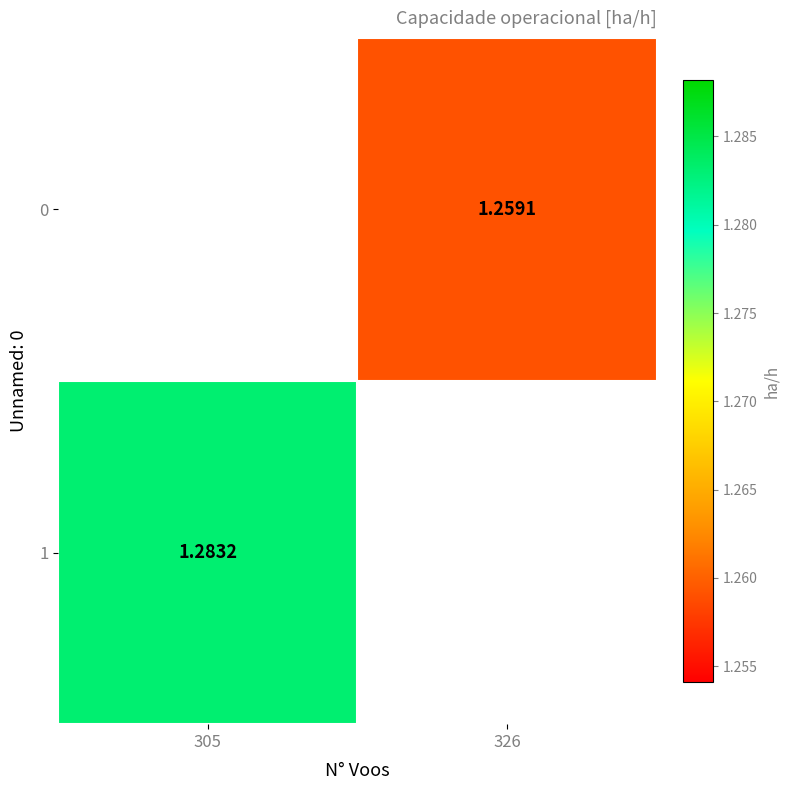

The value of 0 at 326 is 2.2. True or false?

False